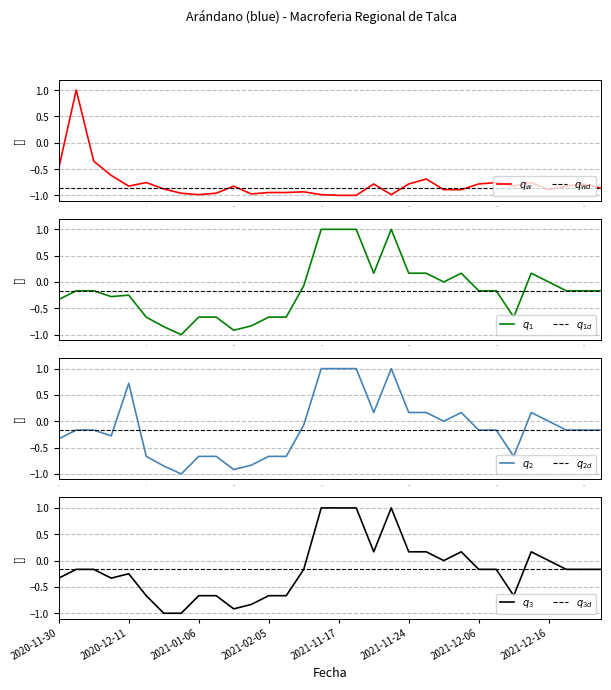

Between 2021-01-06 and 2021-01-04, which is larger?

2021-01-04